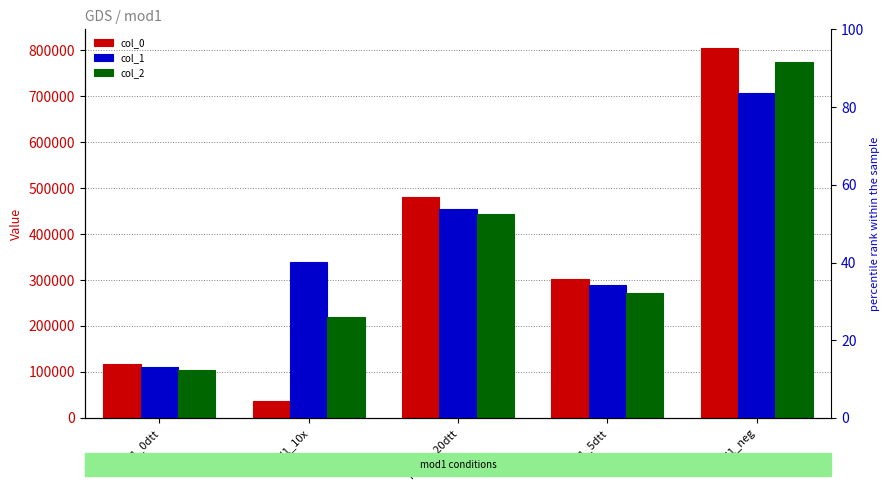

What is the difference between the maximum and minimum values in the col_0 series?

768485.6